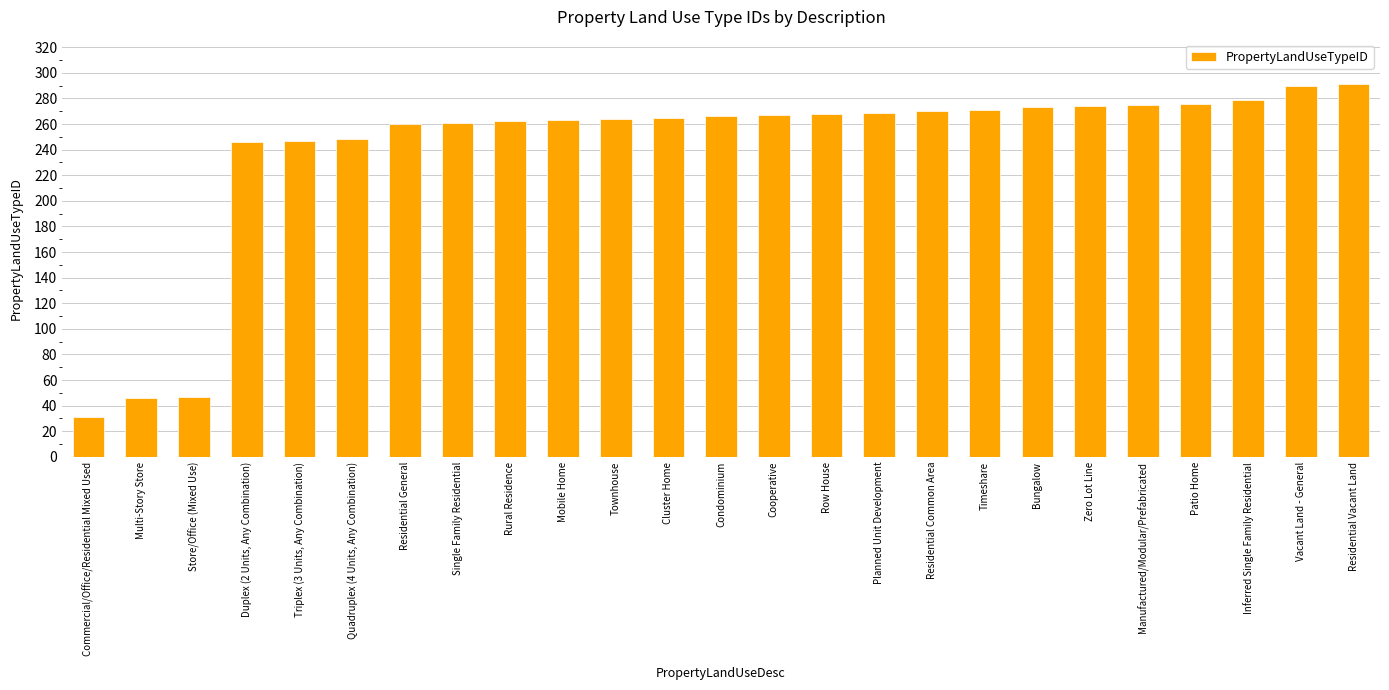

Rank the categories by value from highest to lowest.

Residential Vacant Land, Vacant Land - General, Inferred Single Family Residential, Patio Home, Manufactured/Modular/Prefabricated, Zero Lot Line, Bungalow, Timeshare, Residential Common Area, Planned Unit Development, Row House, Cooperative, Condominium, Cluster Home, Townhouse, Mobile Home, Rural Residence, Single Family Residential, Residential General, Quadruplex (4 Units, Any Combination), Triplex (3 Units, Any Combination), Duplex (2 Units, Any Combination), Store/Office (Mixed Use), Multi-Story Store, Commercial/Office/Residential Mixed Used